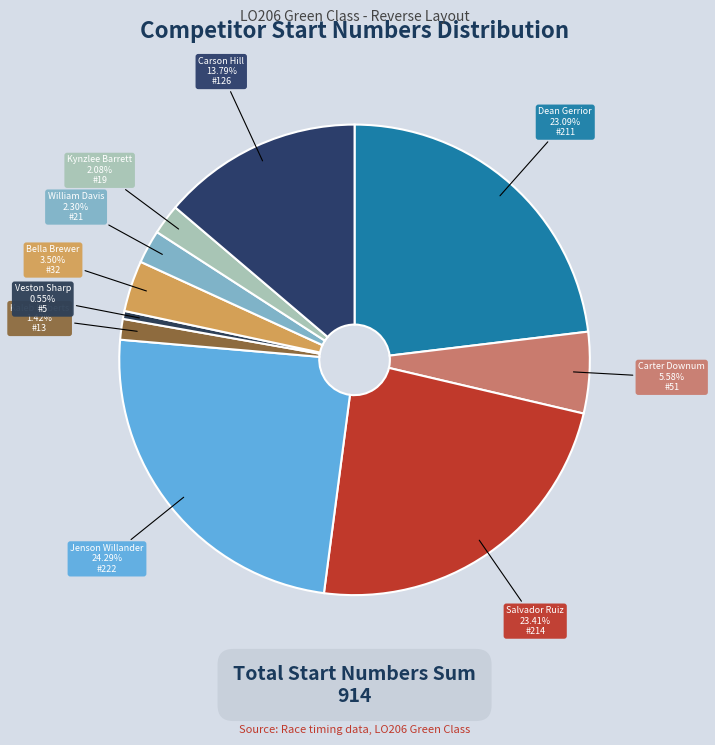

How many slices are in this pie chart?

10